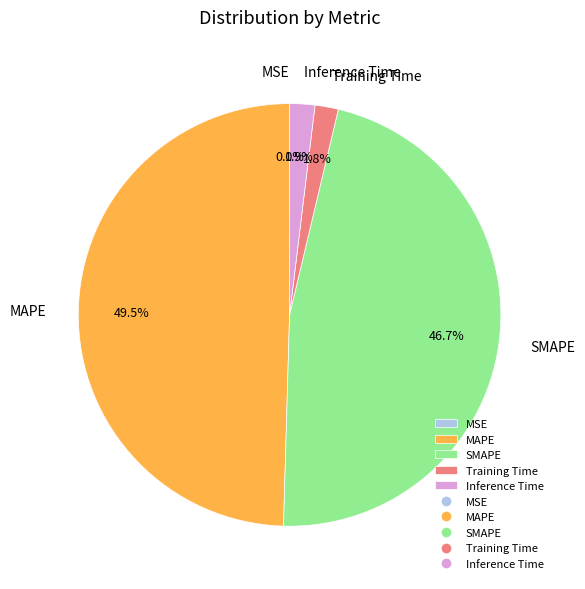

Which category has the biggest portion of the pie?

MAPE